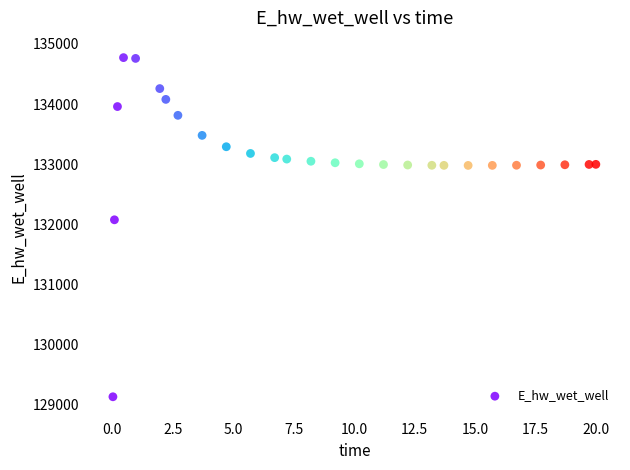

What is the range of X values (max minus min)?

20.0